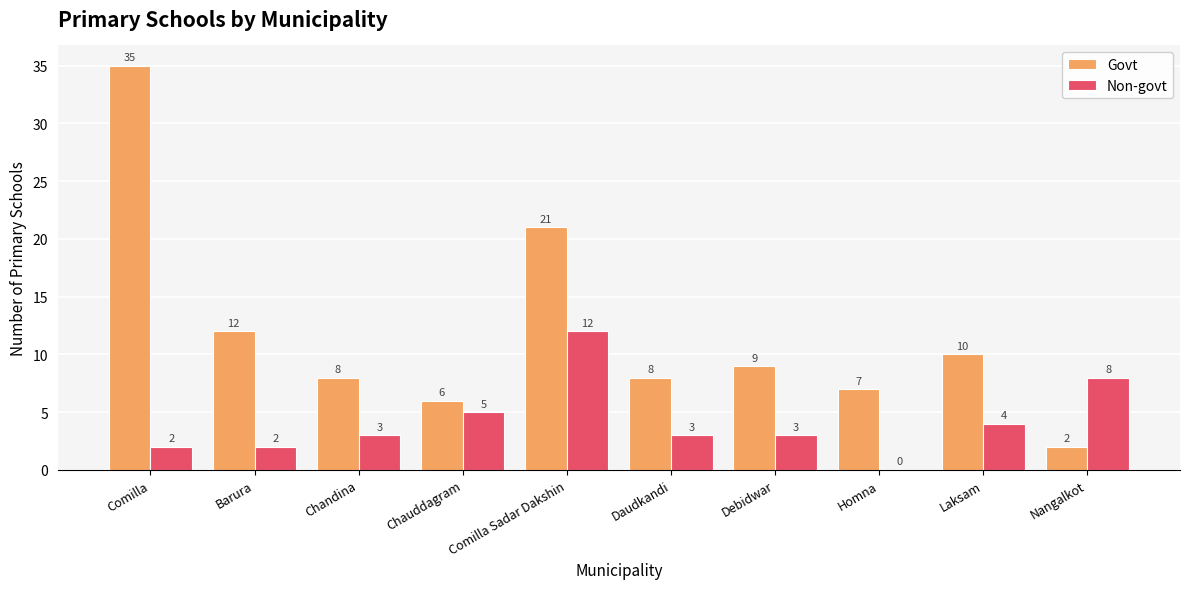

What is the approximate value of Govt at Nangalkot?

2